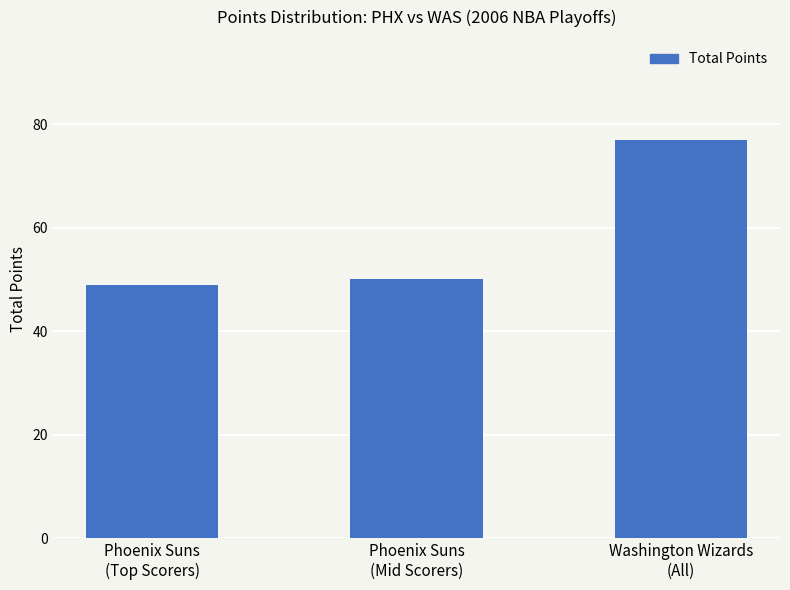

What is the ratio of the value at Washington Wizards
(All) to the value at Phoenix Suns
(Top Scorers)?

1.6